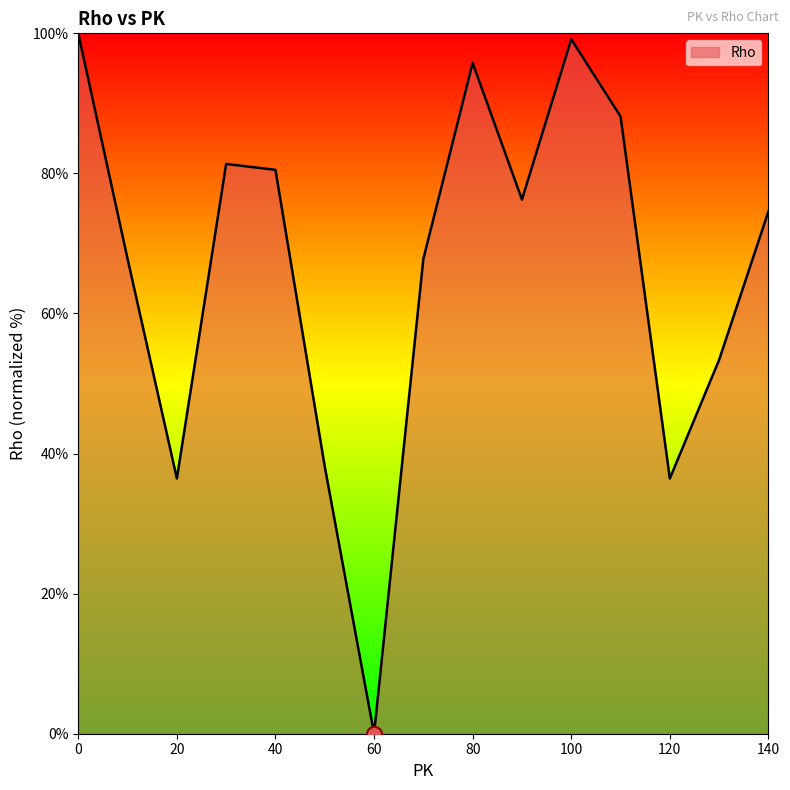

What is the greatest value displayed?

100.0